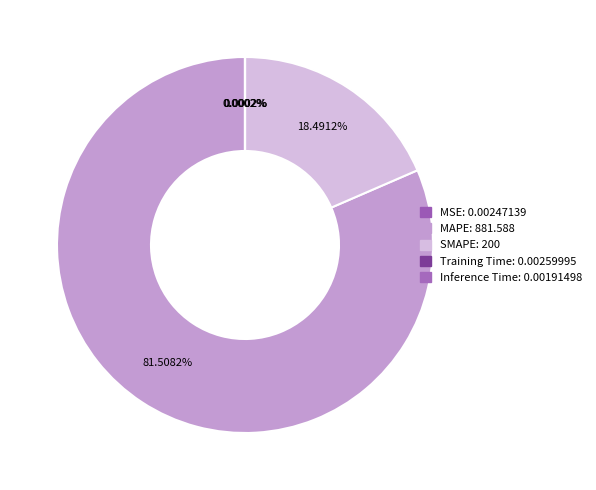

Which slice is the largest?

MAPE